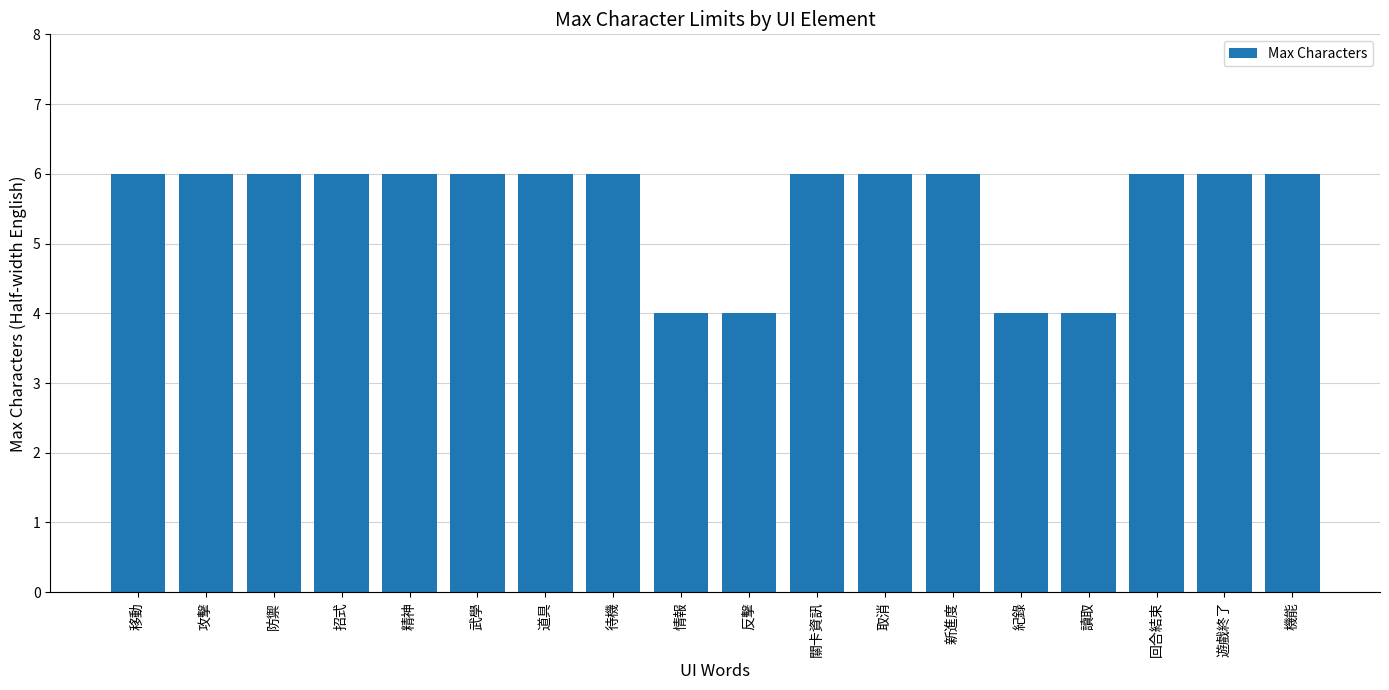

What is the maximum value shown in the chart?

6